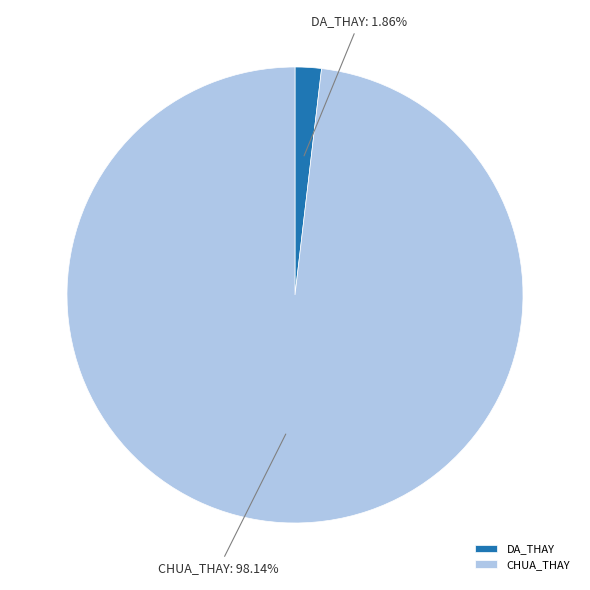

Between CHUA_THAY and DA_THAY, which is larger?

CHUA_THAY